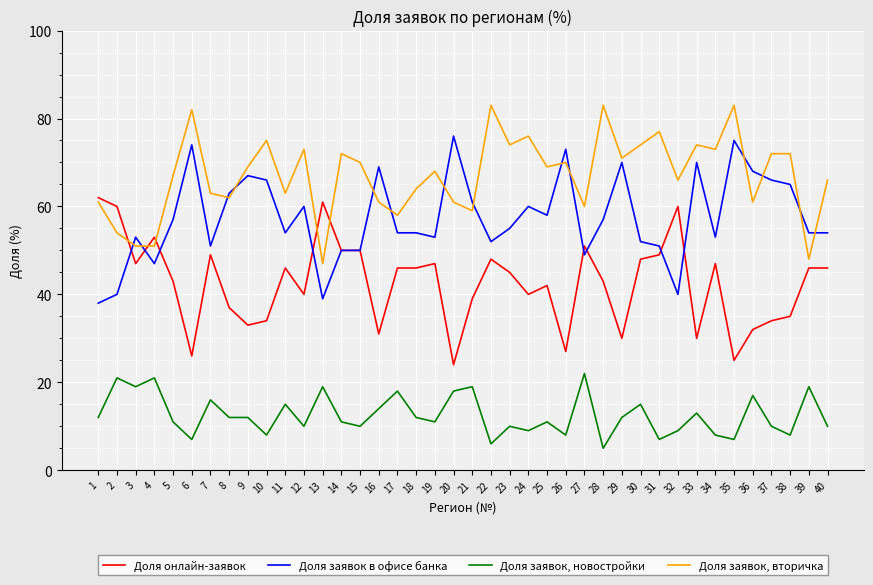

Reading right to left, transcribe all the data shown in this chart.

Доля онлайн-заявок: 40=46	39=46	38=35	37=34	36=32	35=25	34=47	33=30	32=60	31=49	30=48	29=30	28=43	27=51	26=27	25=42	24=40	23=45	22=48	21=39	20=24	19=47	18=46	17=46	16=31	15=50	14=50	13=61	12=40	11=46	10=34	9=33	8=37	7=49	6=26	5=43	4=53	3=47	2=60	1=62
Доля заявок в офисе банка: 40=54	39=54	38=65	37=66	36=68	35=75	34=53	33=70	32=40	31=51	30=52	29=70	28=57	27=49	26=73	25=58	24=60	23=55	22=52	21=61	20=76	19=53	18=54	17=54	16=69	15=50	14=50	13=39	12=60	11=54	10=66	9=67	8=63	7=51	6=74	5=57	4=47	3=53	2=40	1=38
Доля заявок, новостройки: 40=10	39=19	38=8	37=10	36=17	35=7	34=8	33=13	32=9	31=7	30=15	29=12	28=5	27=22	26=8	25=11	24=9	23=10	22=6	21=19	20=18	19=11	18=12	17=18	16=14	15=10	14=11	13=19	12=10	11=15	10=8	9=12	8=12	7=16	6=7	5=11	4=21	3=19	2=21	1=12
Доля заявок, вторичка: 40=66	39=48	38=72	37=72	36=61	35=83	34=73	33=74	32=66	31=77	30=74	29=71	28=83	27=60	26=70	25=69	24=76	23=74	22=83	21=59	20=61	19=68	18=64	17=58	16=61	15=70	14=72	13=47	12=73	11=63	10=75	9=69	8=62	7=63	6=82	5=67	4=51	3=51	2=54	1=61